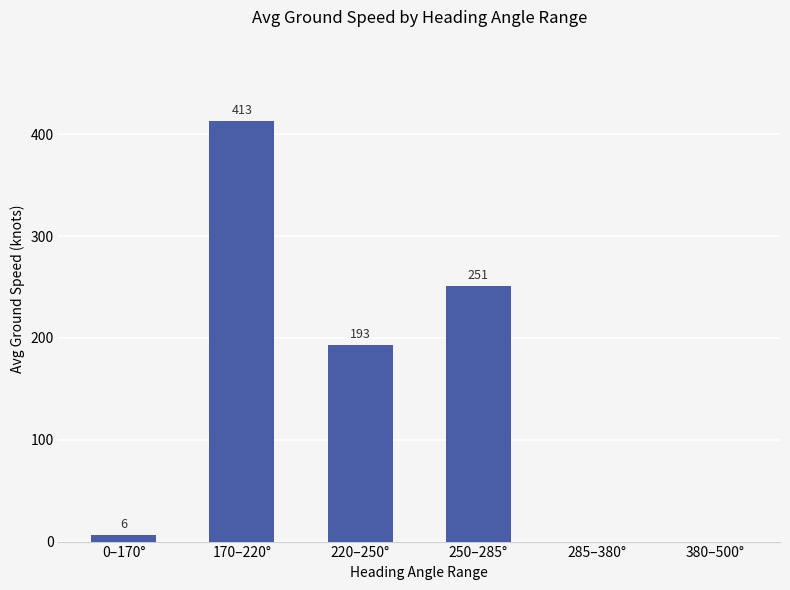

Where is the data nearest to the value 206?

220–250°